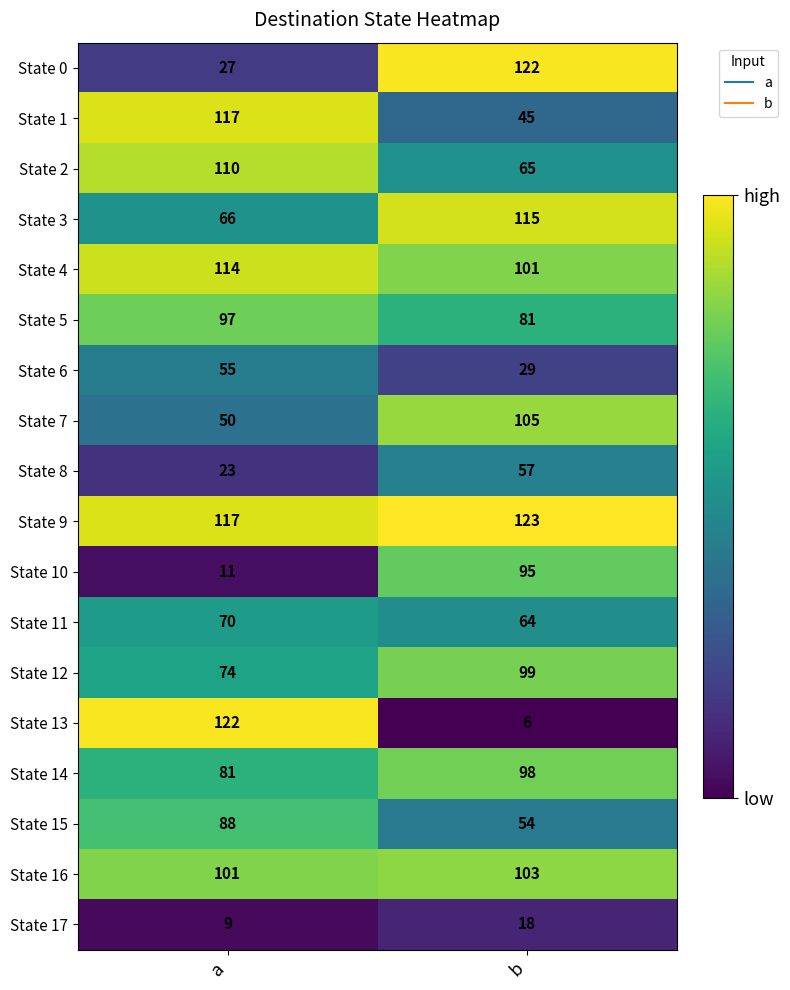

What is the maximum value shown in the chart?

123